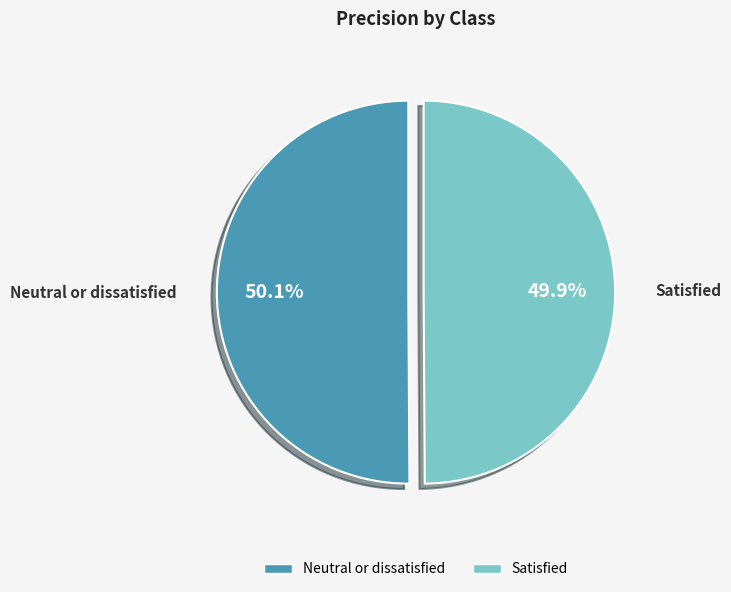

Combined, what portion of the pie is Satisfied and Neutral or dissatisfied?

100.0%